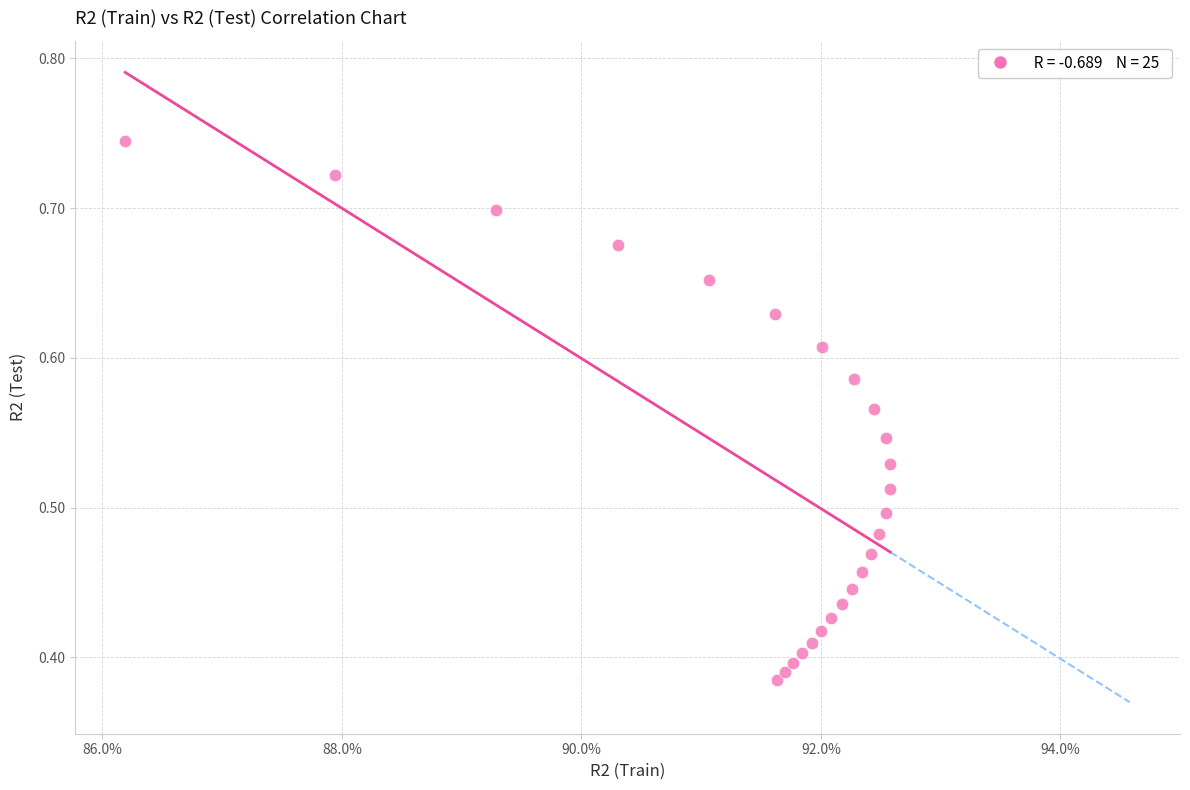

Count the number of points in this scatter plot.

25